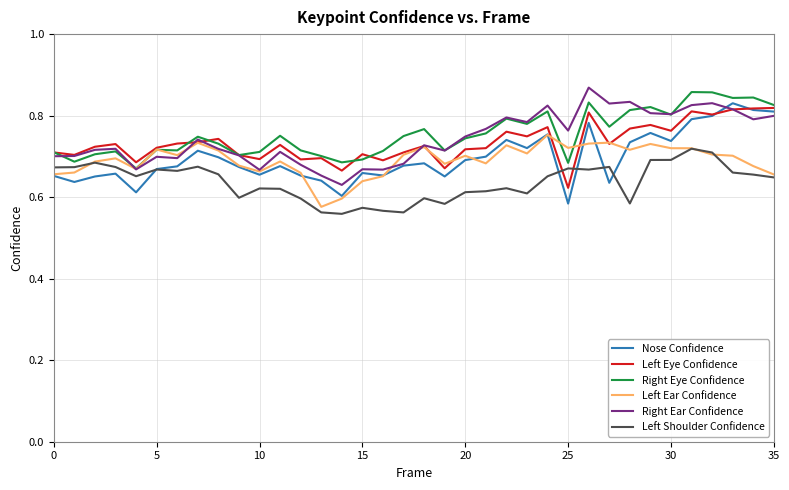

True or false: Left Eye Confidence has more than 1 points higher than both neighbors.

True